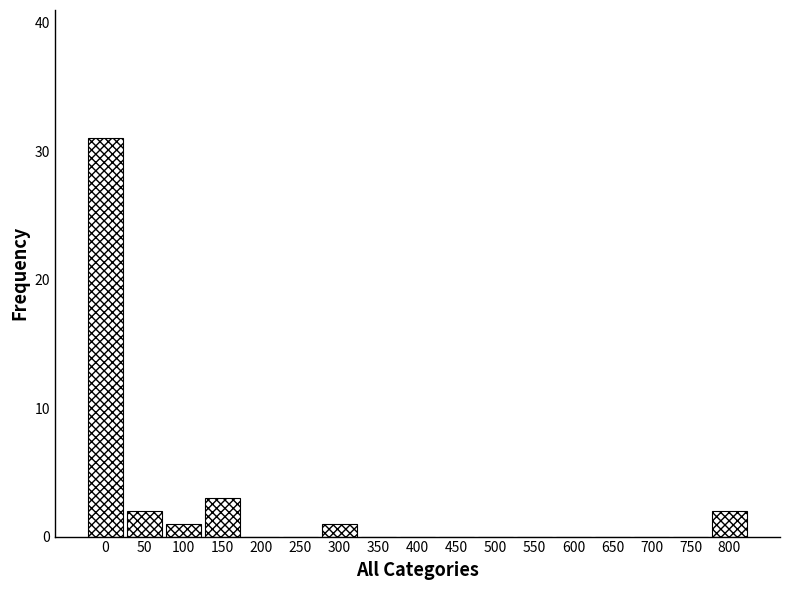

Reading left to right, list all the values displayed in this chart.

0=31	50=2	100=1	150=3	200=0	250=0	300=1	350=0	400=0	450=0	500=0	550=0	600=0	650=0	700=0	750=0	800=2